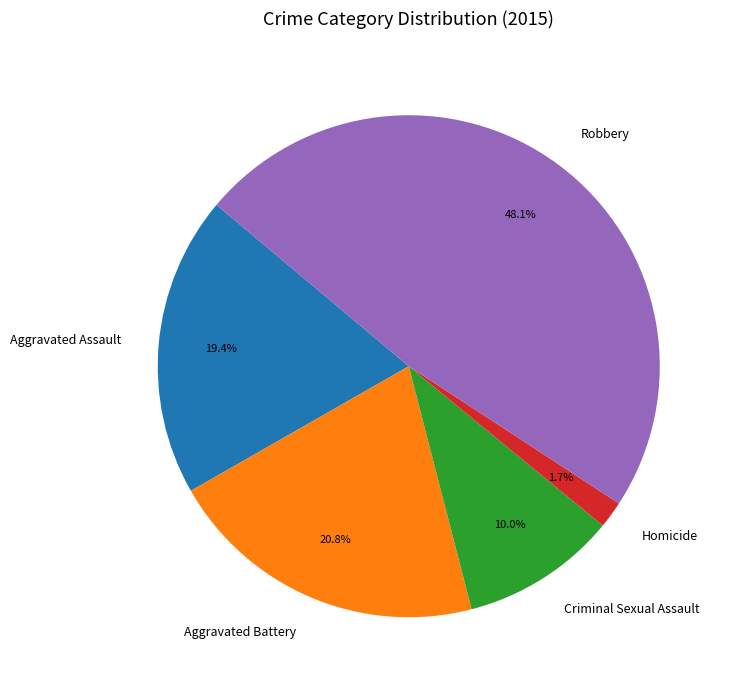

How many segments does this pie chart have?

5